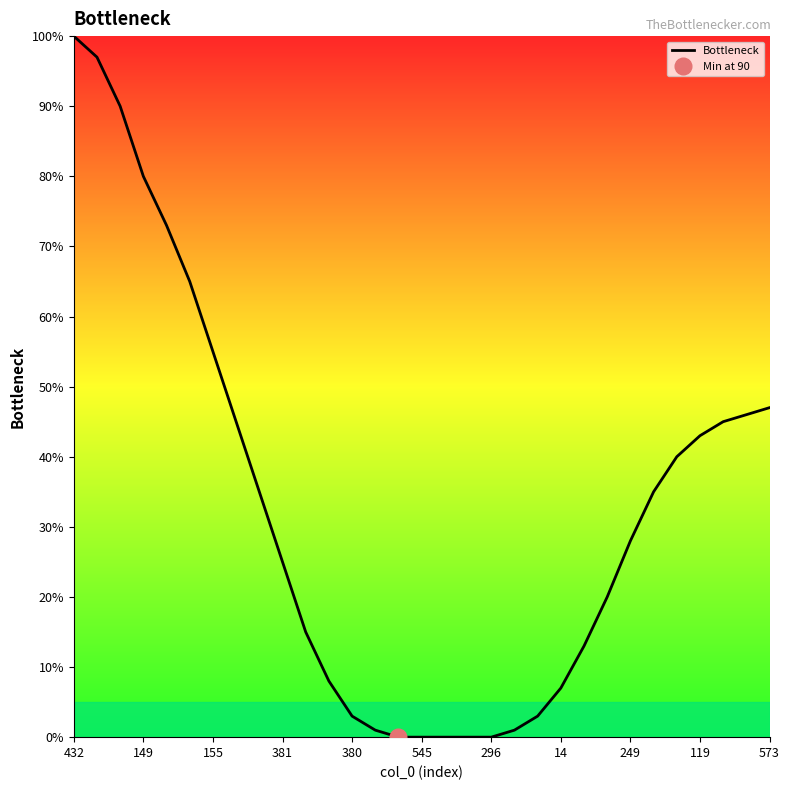

Is it true that Bottleneck equals 79 at 155?

False